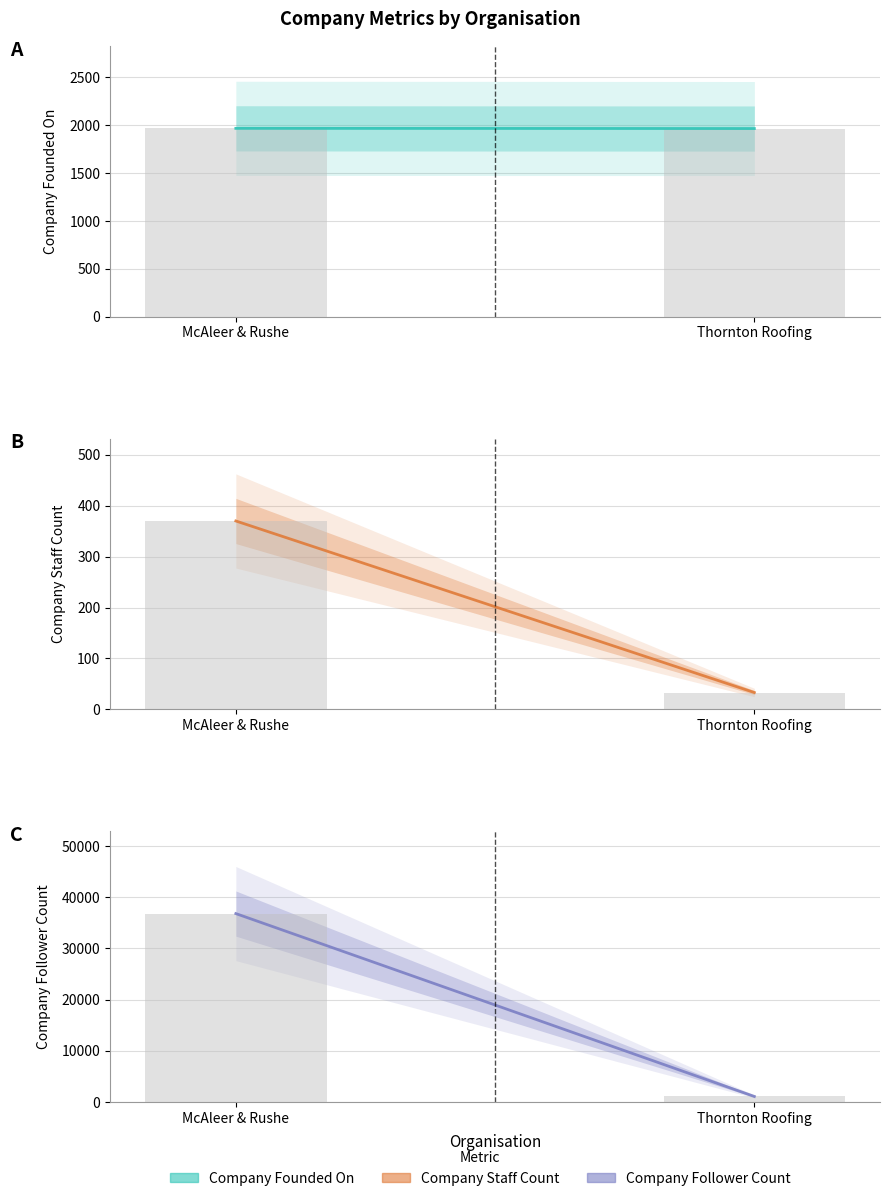

Which has a higher value, Thornton Roofing or McAleer & Rushe?

McAleer & Rushe